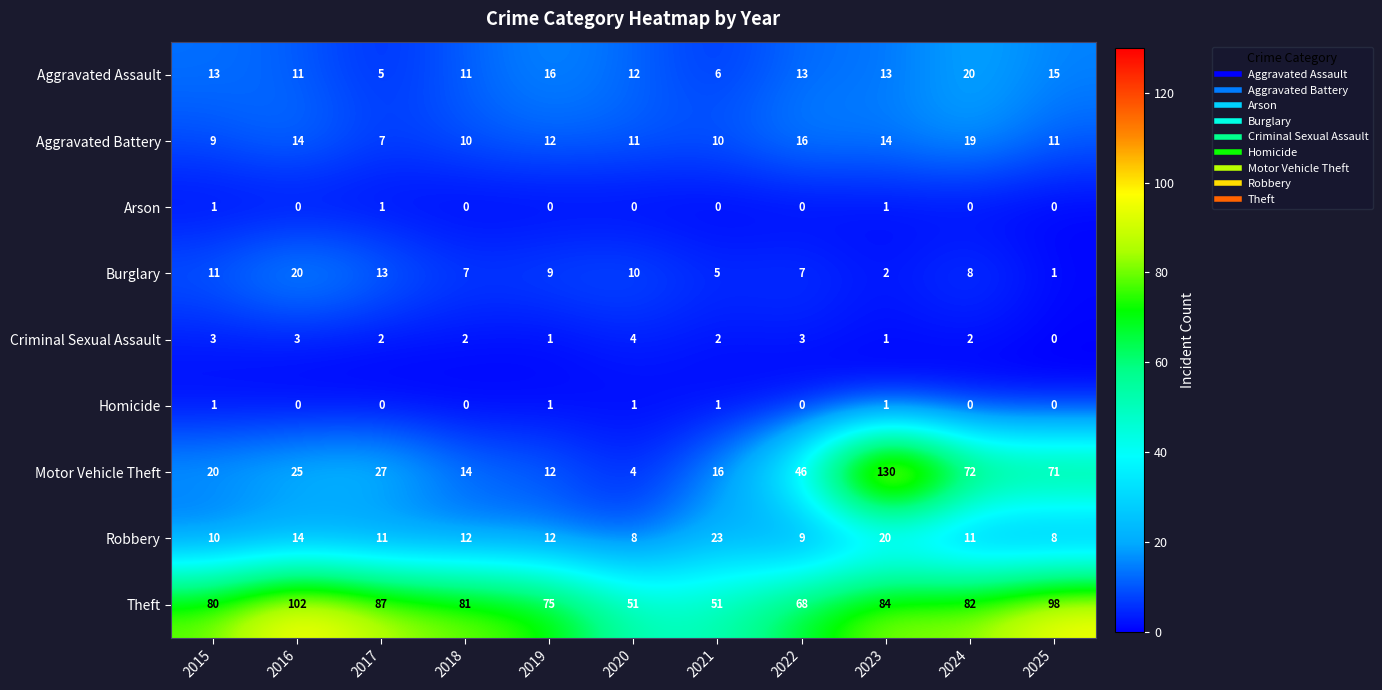

The value of Motor Vehicle Theft at 2021 is 16. True or false?

True